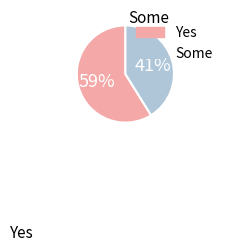

To the nearest percent, what is the average slice percentage?

50%